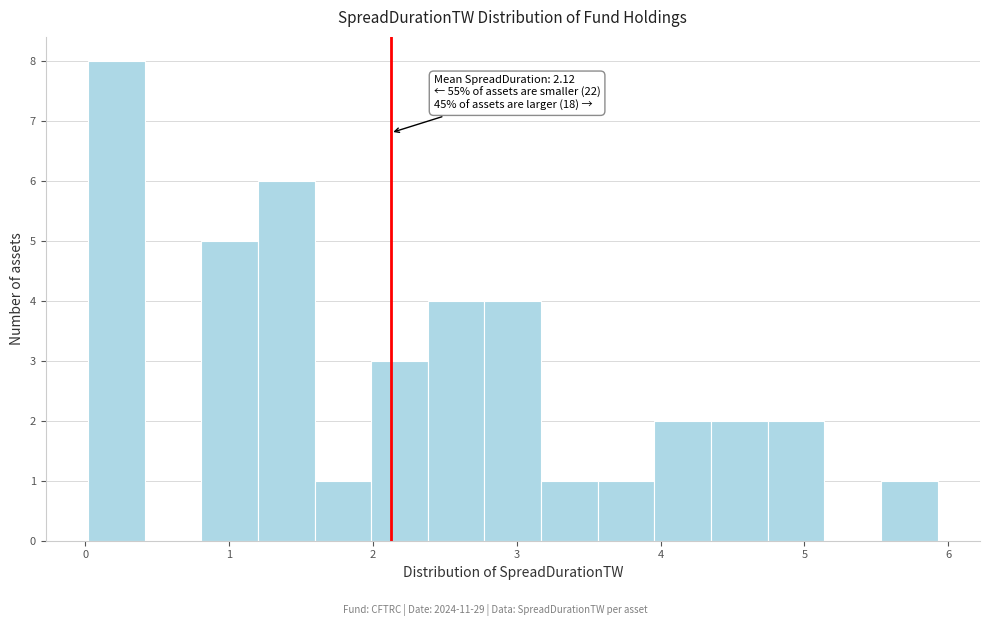

Around what value on the x-axis is the tallest bar? Give the approximate position of its centre, as read against the axis.

0.2